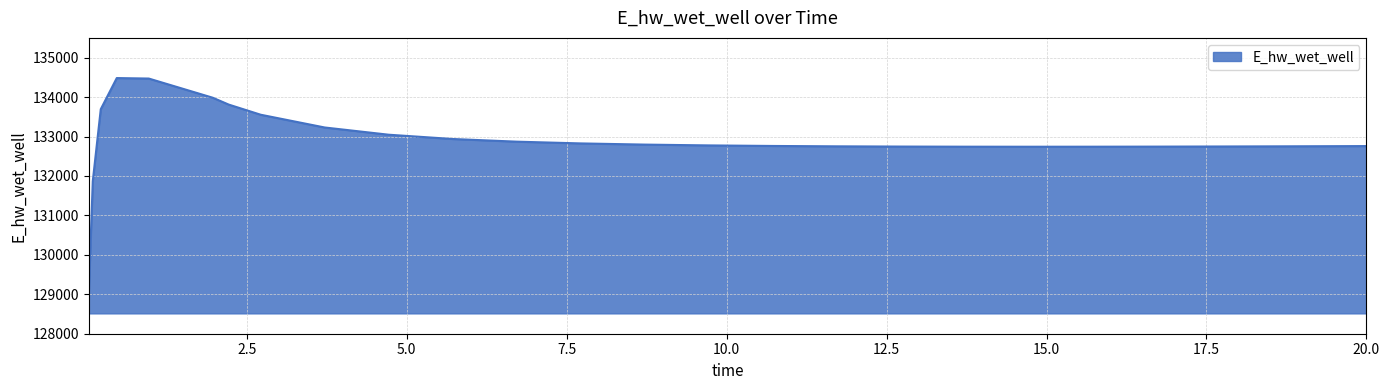

What is the difference between the maximum and minimum values?

5465.8